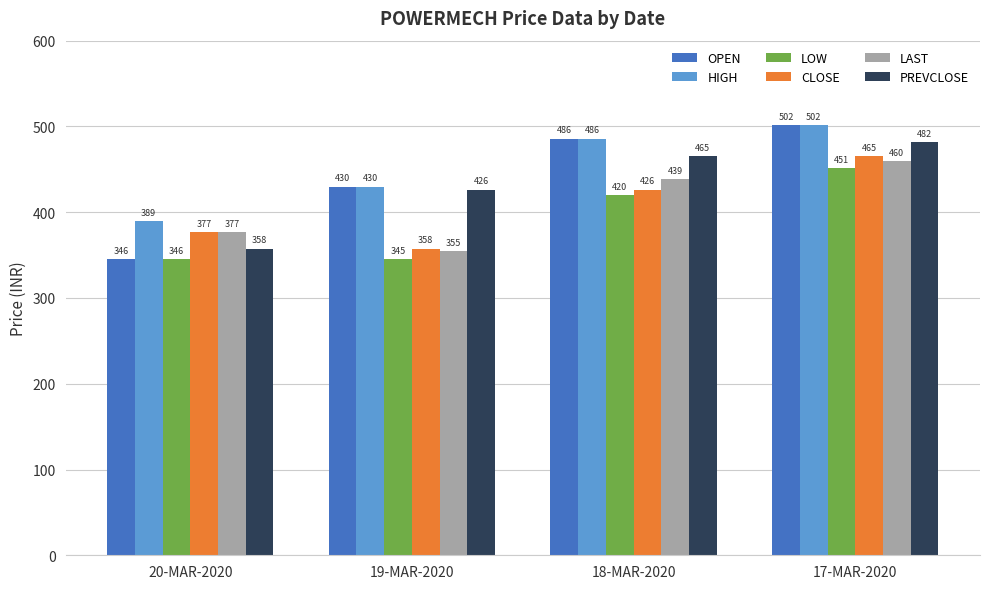

How many groups of bars are there?

4